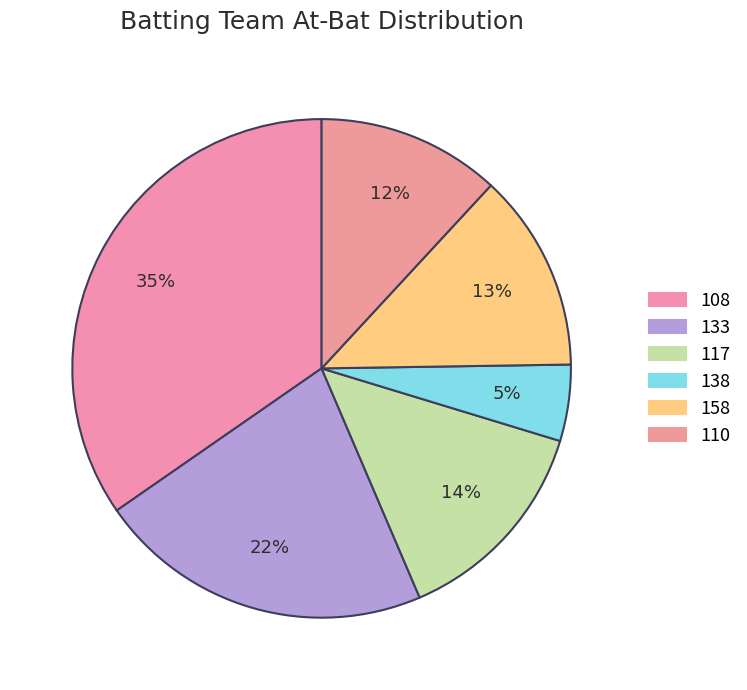

Is it true that 138 is 16% of the pie?

False